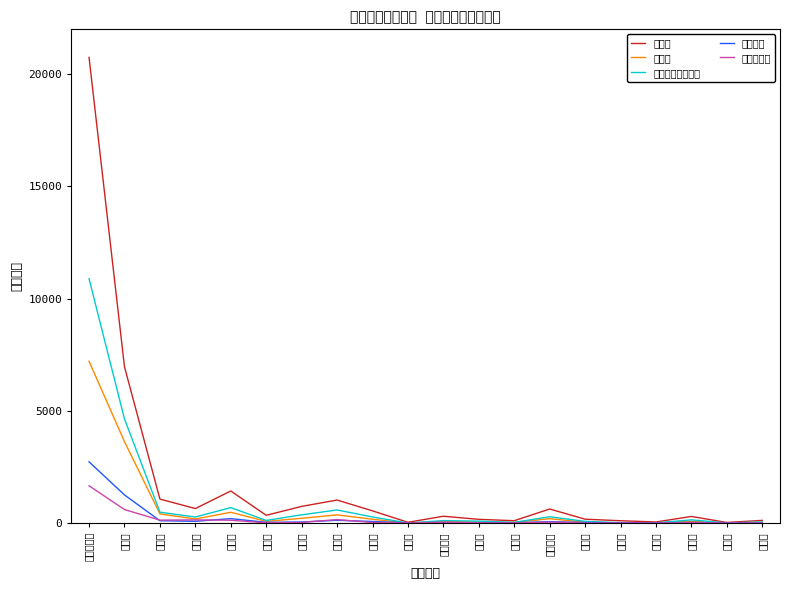

Rank the series by their maximum value, from lowest to highest.

移動販売等, 通信販売, 飲食業, その他サービス業, 小売業